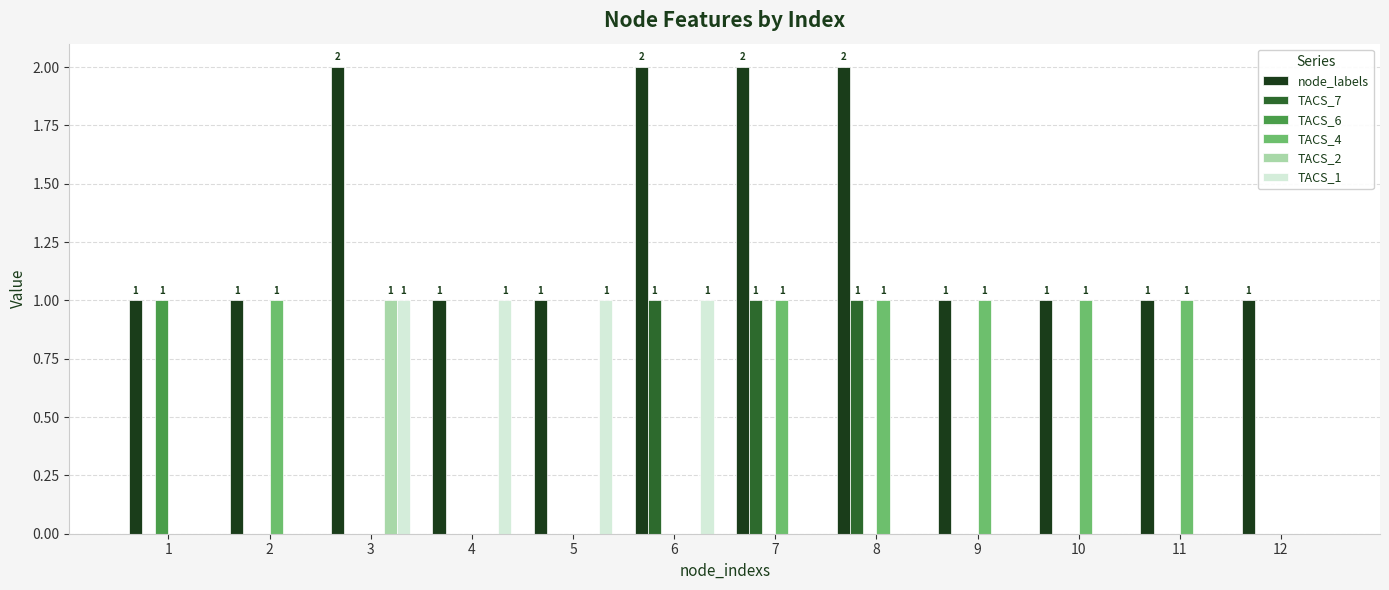

Which series has the largest total across all categories?

node_labels